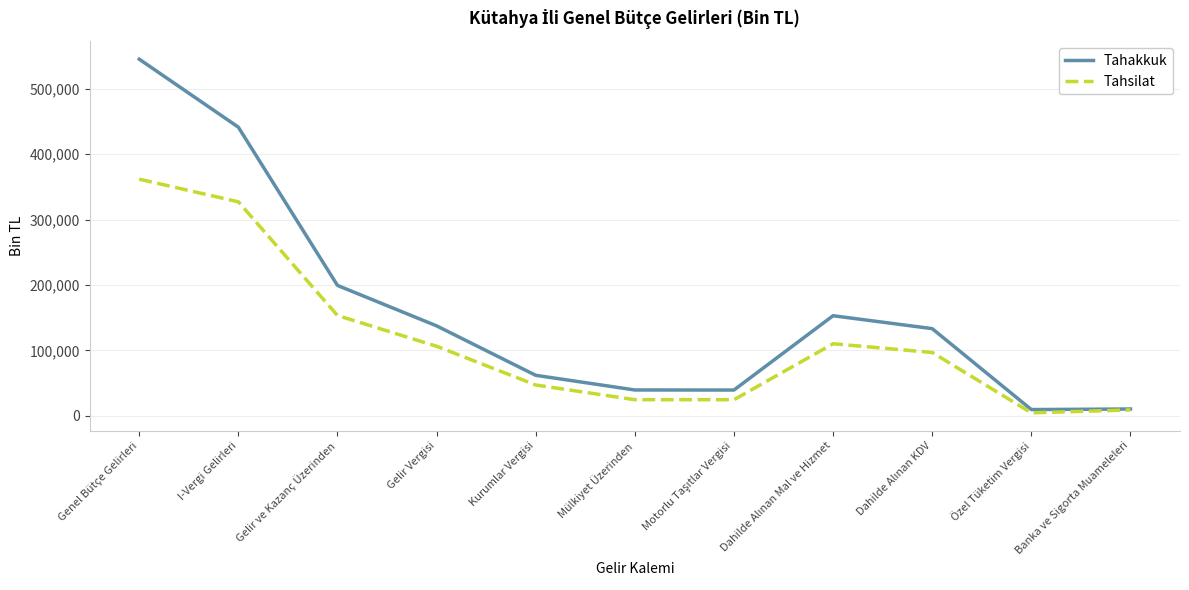

What is the minimum value shown in the chart?

4454